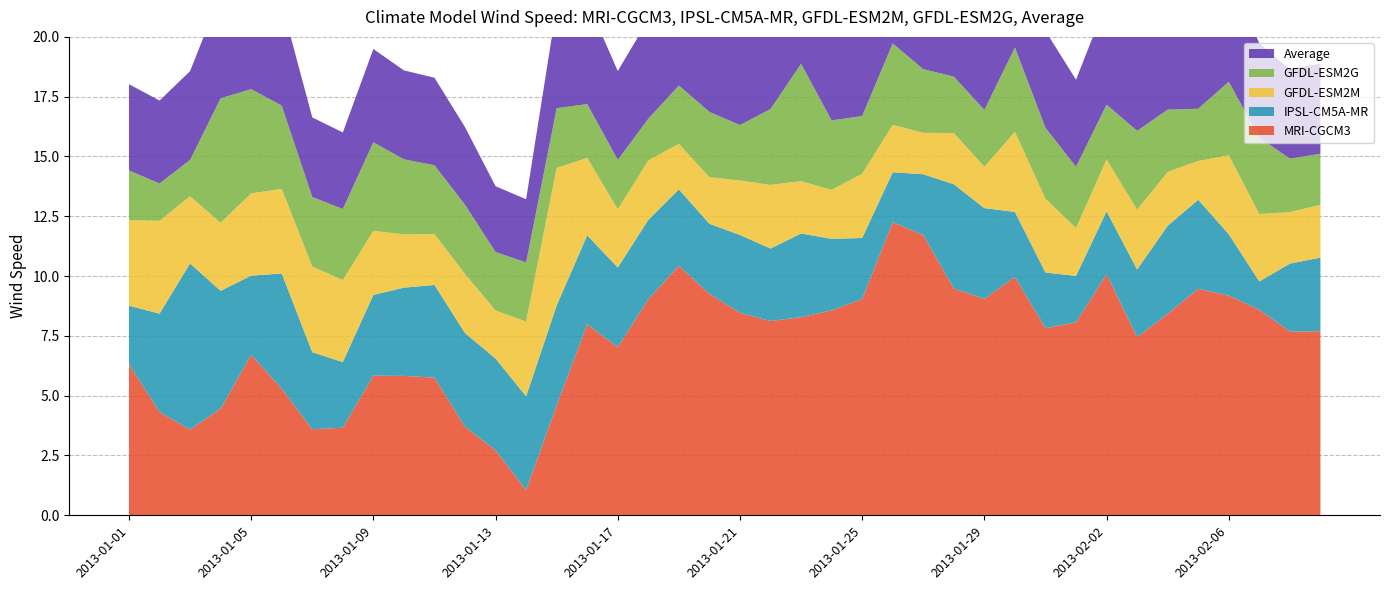

Reading right to left, list all the values displayed in this chart.

MRI-CGCM3: 2013-02-09=7.7	2013-02-08=7.7	2013-02-07=8.6	2013-02-06=9.2	2013-02-05=9.5	2013-02-04=8.4	2013-02-03=7.4	2013-02-02=10.1	2013-02-01=8.1	2013-01-31=7.8	2013-01-30=10.0	2013-01-29=9.0	2013-01-28=9.5	2013-01-27=11.7	2013-01-26=12.3	2013-01-25=9.0	2013-01-24=8.6	2013-01-23=8.3	2013-01-22=8.1	2013-01-21=8.5	2013-01-20=9.3	2013-01-19=10.4	2013-01-18=9.0	2013-01-17=7.0	2013-01-16=8.0	2013-01-15=4.6	2013-01-14=1.1	2013-01-13=2.7	2013-01-12=3.7	2013-01-11=5.8	2013-01-10=5.8	2013-01-09=5.8	2013-01-08=3.7	2013-01-07=3.6	2013-01-06=5.3	2013-01-05=6.7	2013-01-04=4.5	2013-01-03=3.6	2013-01-02=4.3	2013-01-01=6.3
IPSL-CM5A-MR: 2013-02-09=3.1	2013-02-08=2.8	2013-02-07=1.2	2013-02-06=2.6	2013-02-05=3.7	2013-02-04=3.7	2013-02-03=2.8	2013-02-02=2.6	2013-02-01=1.9	2013-01-31=2.3	2013-01-30=2.7	2013-01-29=3.8	2013-01-28=4.4	2013-01-27=2.5	2013-01-26=2.1	2013-01-25=2.6	2013-01-24=3.0	2013-01-23=3.5	2013-01-22=3.0	2013-01-21=3.3	2013-01-20=2.9	2013-01-19=3.2	2013-01-18=3.3	2013-01-17=3.3	2013-01-16=3.7	2013-01-15=4.2	2013-01-14=3.9	2013-01-13=3.8	2013-01-12=3.9	2013-01-11=3.9	2013-01-10=3.7	2013-01-09=3.4	2013-01-08=2.7	2013-01-07=3.2	2013-01-06=4.8	2013-01-05=3.3	2013-01-04=4.9	2013-01-03=6.9	2013-01-02=4.1	2013-01-01=2.4
GFDL-ESM2M: 2013-02-09=2.2	2013-02-08=2.2	2013-02-07=2.8	2013-02-06=3.3	2013-02-05=1.6	2013-02-04=2.3	2013-02-03=2.5	2013-02-02=2.2	2013-02-01=2.0	2013-01-31=3.1	2013-01-30=3.3	2013-01-29=1.7	2013-01-28=2.1	2013-01-27=1.7	2013-01-26=2.0	2013-01-25=2.7	2013-01-24=2.0	2013-01-23=2.2	2013-01-22=2.7	2013-01-21=2.3	2013-01-20=1.9	2013-01-19=1.9	2013-01-18=2.5	2013-01-17=2.4	2013-01-16=3.2	2013-01-15=5.7	2013-01-14=3.1	2013-01-13=2.0	2013-01-12=2.5	2013-01-11=2.1	2013-01-10=2.2	2013-01-09=2.7	2013-01-08=3.4	2013-01-07=3.6	2013-01-06=3.5	2013-01-05=3.4	2013-01-04=2.8	2013-01-03=2.8	2013-01-02=3.9	2013-01-01=3.6
GFDL-ESM2G: 2013-02-09=2.1	2013-02-08=2.2	2013-02-07=3.2	2013-02-06=3.1	2013-02-05=2.2	2013-02-04=2.6	2013-02-03=3.3	2013-02-02=2.3	2013-02-01=2.6	2013-01-31=3.0	2013-01-30=3.5	2013-01-29=2.4	2013-01-28=2.4	2013-01-27=2.7	2013-01-26=3.4	2013-01-25=2.4	2013-01-24=2.9	2013-01-23=4.9	2013-01-22=3.2	2013-01-21=2.3	2013-01-20=2.7	2013-01-19=2.4	2013-01-18=1.7	2013-01-17=2.1	2013-01-16=2.2	2013-01-15=2.5	2013-01-14=2.5	2013-01-13=2.4	2013-01-12=2.9	2013-01-11=2.9	2013-01-10=3.1	2013-01-09=3.7	2013-01-08=3.0	2013-01-07=2.9	2013-01-06=3.5	2013-01-05=4.4	2013-01-04=5.2	2013-01-03=1.5	2013-01-02=1.6	2013-01-01=2.1
Average: 2013-02-09=3.8	2013-02-08=3.7	2013-02-07=3.9	2013-02-06=4.5	2013-02-05=4.2	2013-02-04=4.2	2013-02-03=4.0	2013-02-02=4.3	2013-02-01=3.6	2013-01-31=4.0	2013-01-30=4.9	2013-01-29=4.2	2013-01-28=4.6	2013-01-27=4.7	2013-01-26=4.9	2013-01-25=4.2	2013-01-24=4.1	2013-01-23=4.7	2013-01-22=4.2	2013-01-21=4.1	2013-01-20=4.2	2013-01-19=4.5	2013-01-18=4.1	2013-01-17=3.7	2013-01-16=4.3	2013-01-15=4.3	2013-01-14=2.6	2013-01-13=2.8	2013-01-12=3.2	2013-01-11=3.7	2013-01-10=3.7	2013-01-09=3.9	2013-01-08=3.2	2013-01-07=3.3	2013-01-06=4.3	2013-01-05=4.5	2013-01-04=4.4	2013-01-03=3.7	2013-01-02=3.5	2013-01-01=3.6